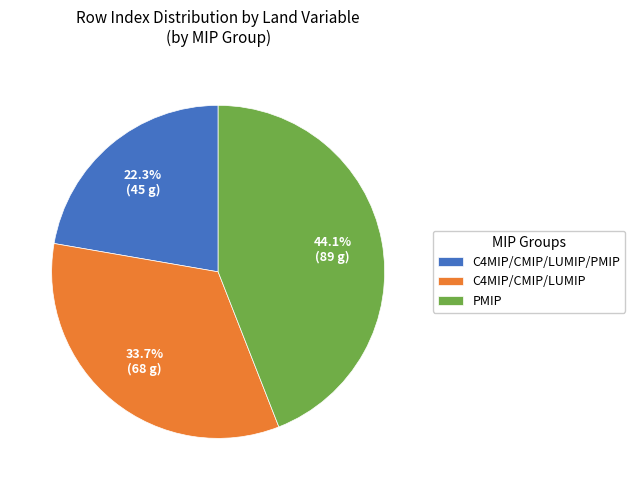

Is there a majority slice in this chart?

No